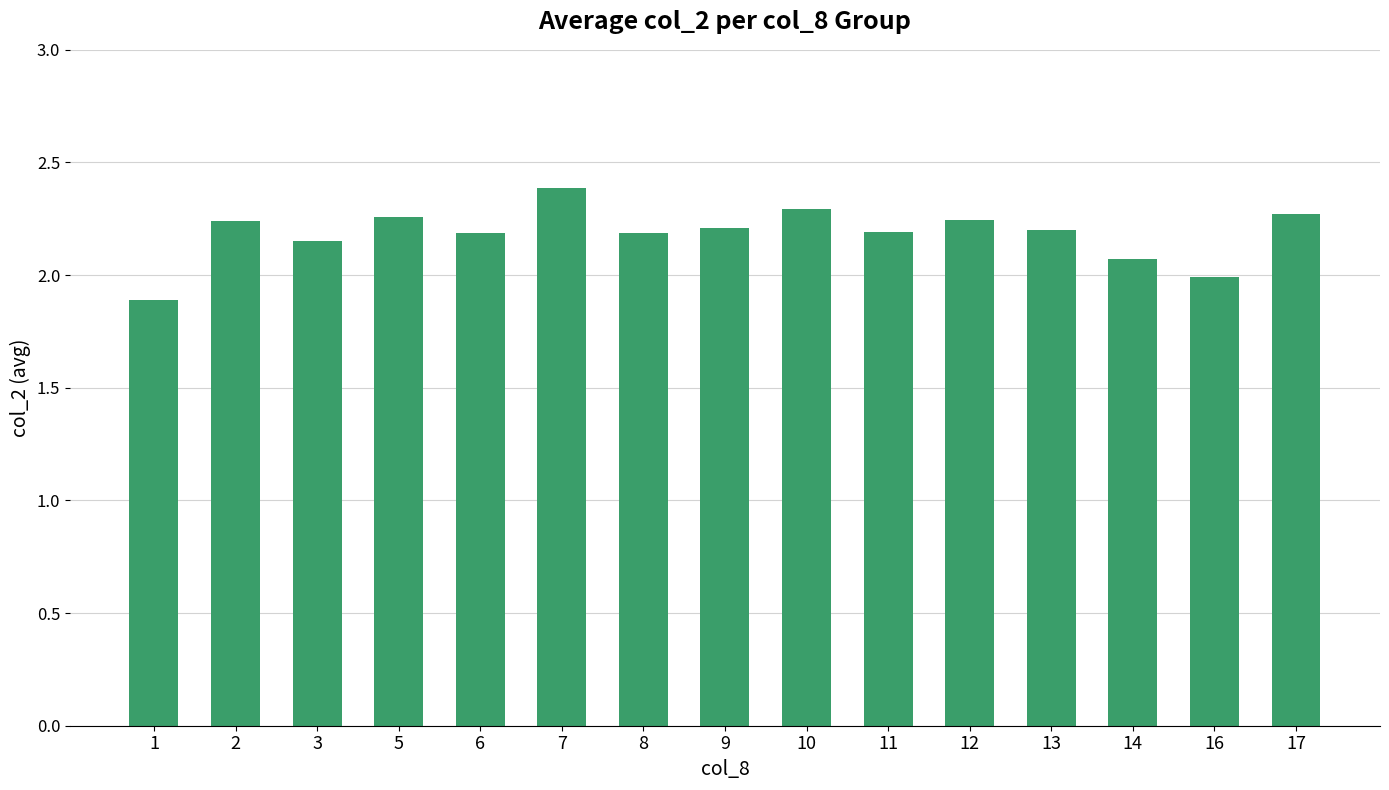

At which label does the data first exceed 2?

2